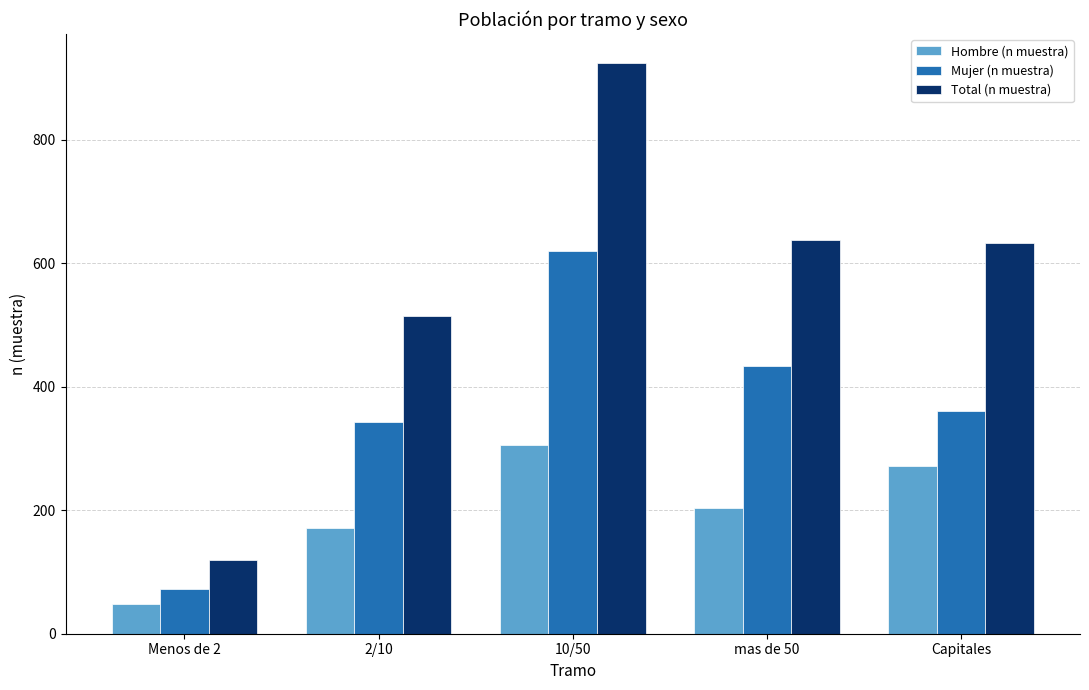

What are all the series names shown in the legend?

Hombre (n muestra), Mujer (n muestra), Total (n muestra)